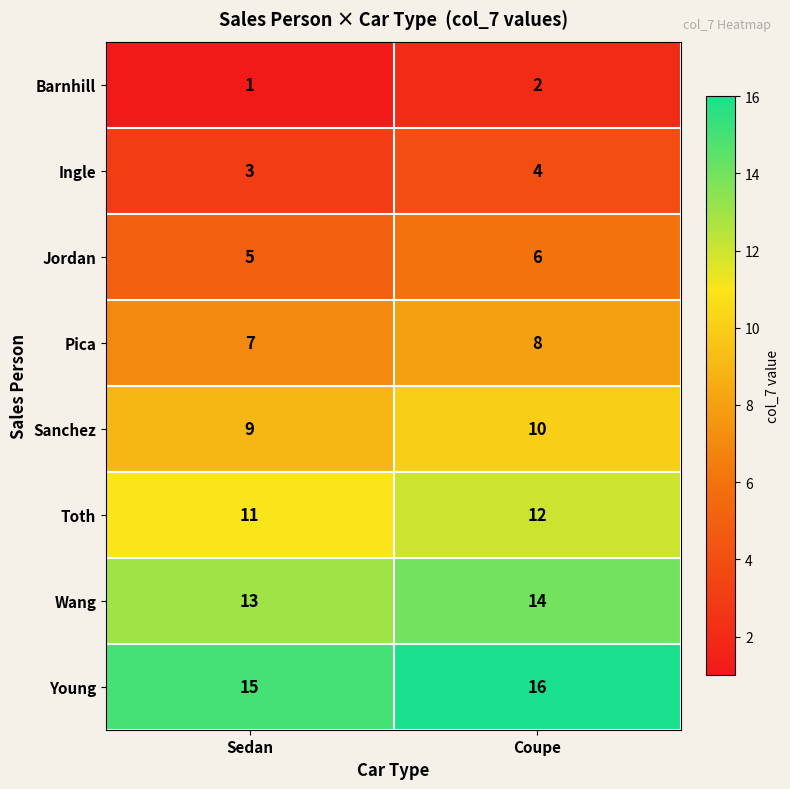

Rank the series at Sedan from lowest to highest value.

Barnhill, Ingle, Jordan, Pica, Sanchez, Toth, Wang, Young